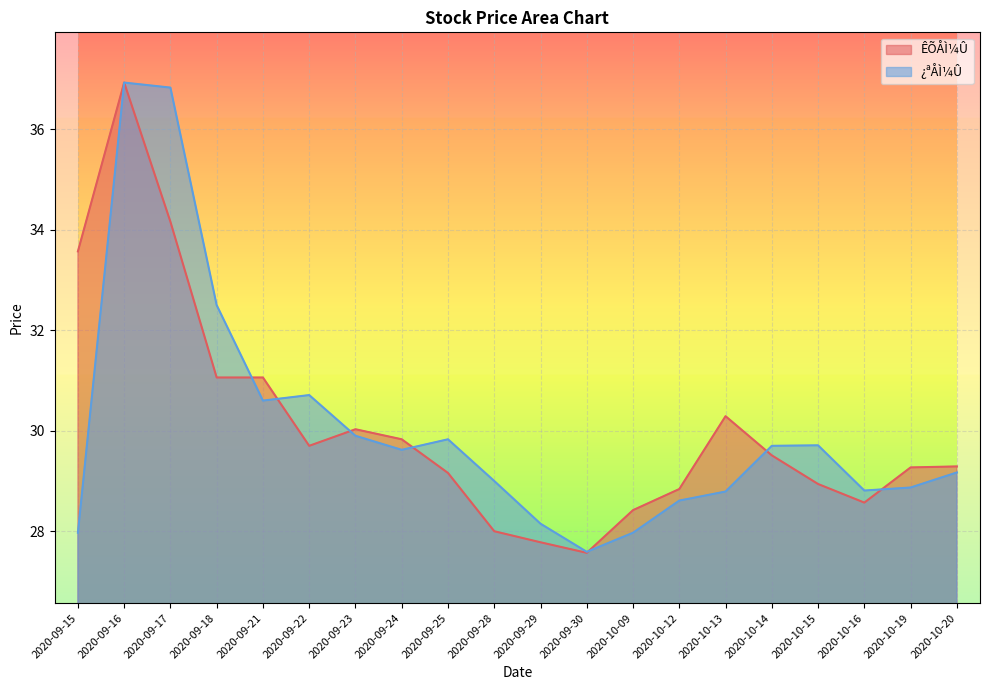

Reading left to right, extract all data points from this chart.

ÊÕÅÌ¼Û: 2020-09-15=33.6	2020-09-16=36.9	2020-09-17=34.2	2020-09-18=31.1	2020-09-21=31.1	2020-09-22=29.7	2020-09-23=30.0	2020-09-24=29.8	2020-09-25=29.2	2020-09-28=28.0	2020-09-29=27.8	2020-09-30=27.6	2020-10-09=28.4	2020-10-12=28.8	2020-10-13=30.3	2020-10-14=29.5	2020-10-15=28.9	2020-10-16=28.6	2020-10-19=29.3	2020-10-20=29.3
¿ªÅÌ¼Û: 2020-09-15=28.0	2020-09-16=36.9	2020-09-17=36.8	2020-09-18=32.5	2020-09-21=30.6	2020-09-22=30.7	2020-09-23=29.9	2020-09-24=29.6	2020-09-25=29.8	2020-09-28=29.0	2020-09-29=28.1	2020-09-30=27.6	2020-10-09=28.0	2020-10-12=28.6	2020-10-13=28.8	2020-10-14=29.7	2020-10-15=29.7	2020-10-16=28.8	2020-10-19=28.9	2020-10-20=29.2